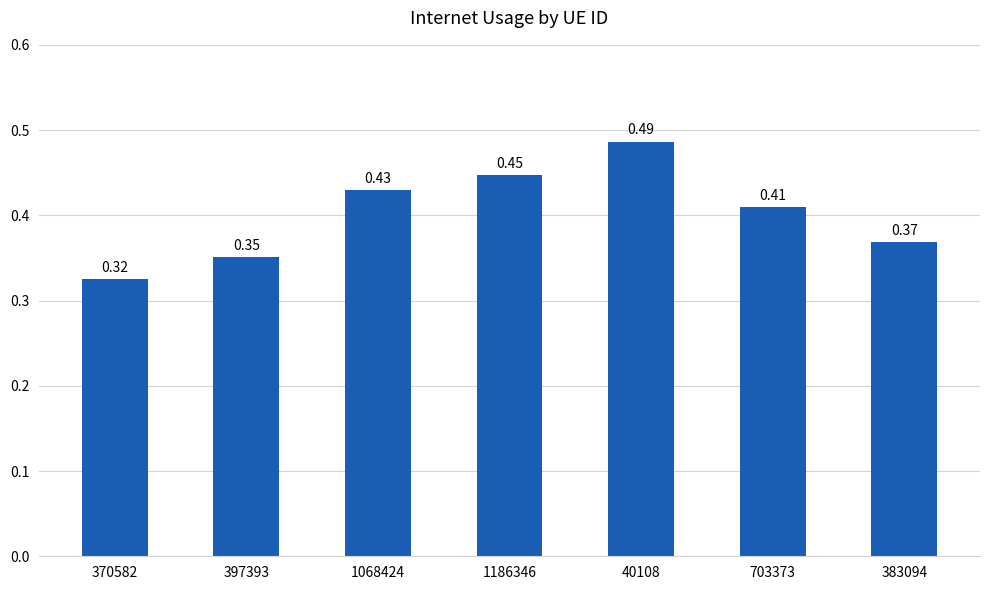

What is the difference between the maximum and minimum values?

0.2